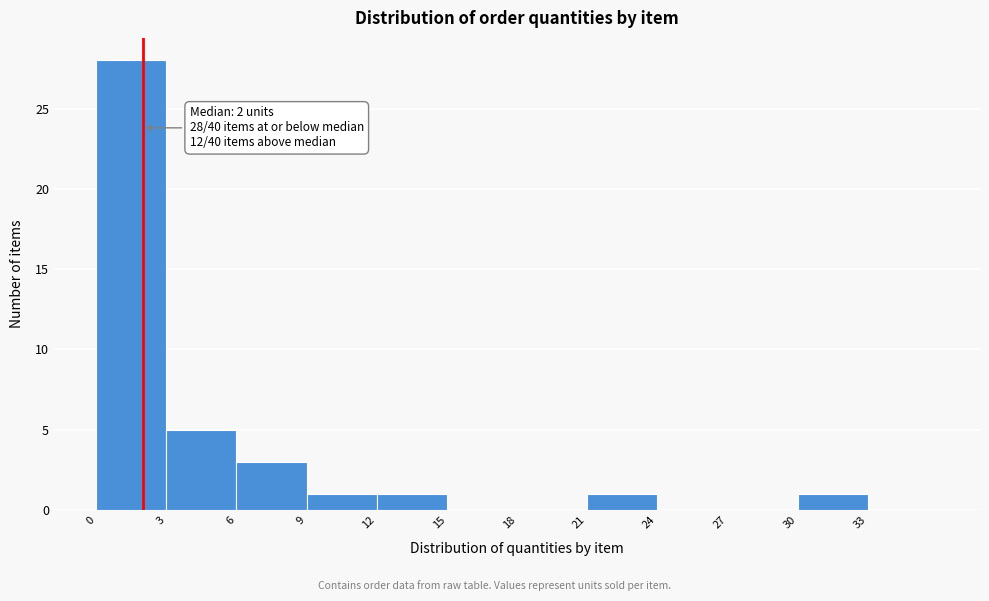

Which range on the x-axis has the tallest bar?

0 to 3